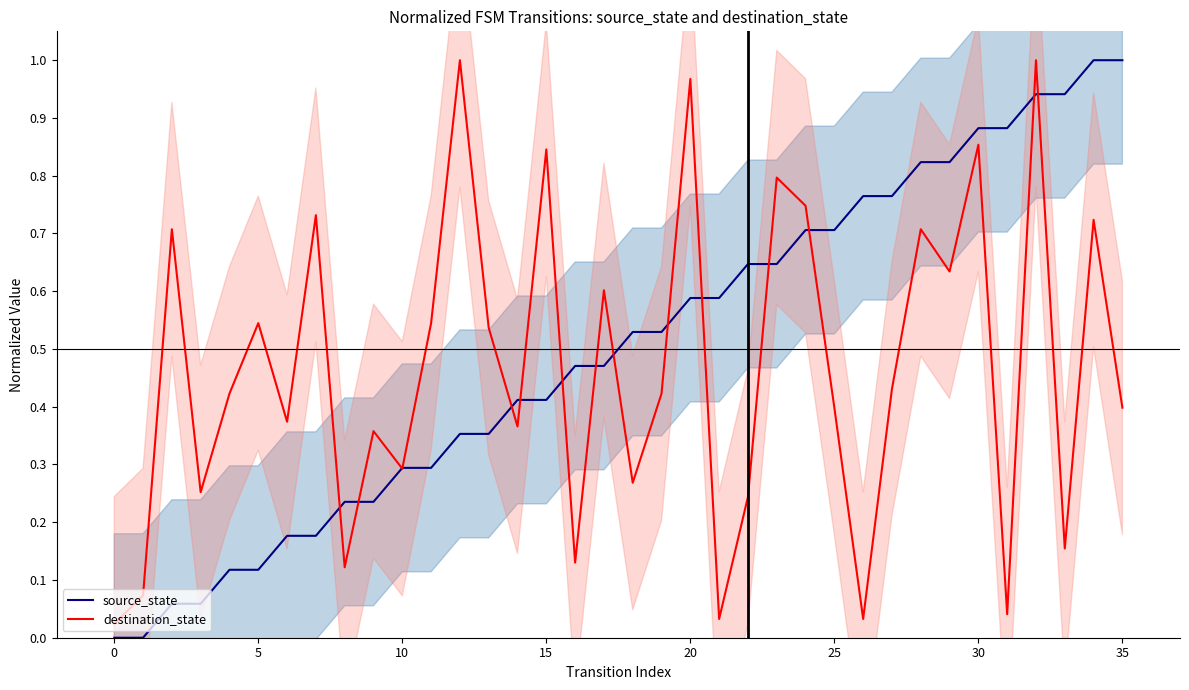

The value of source_state at 15 is 0.1. True or false?

False